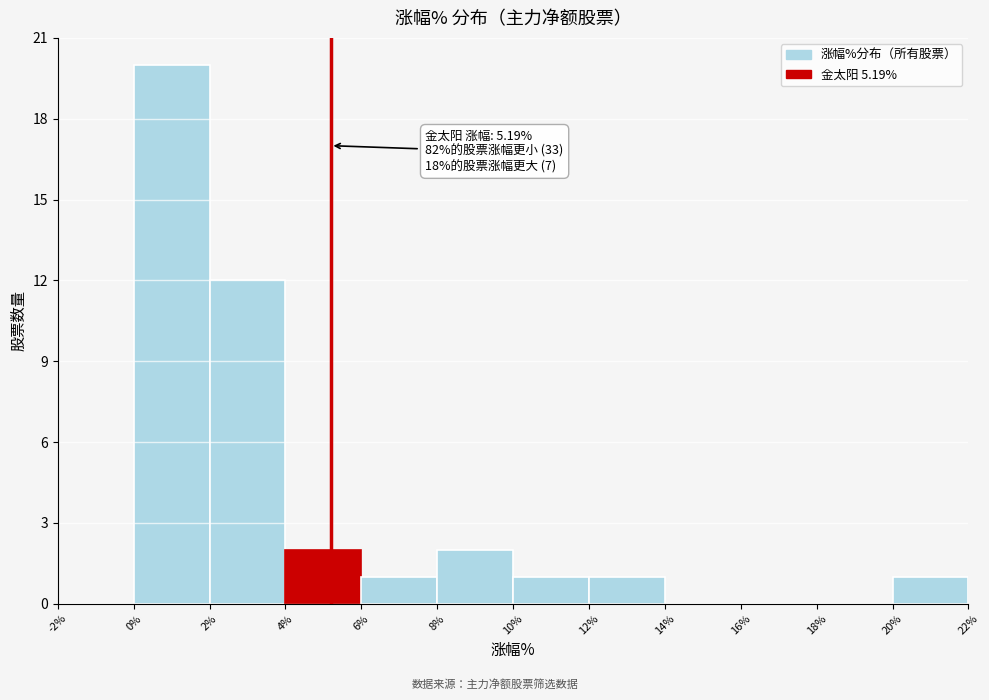

Over which range of the x-axis is the bar tallest?

0% to 2%